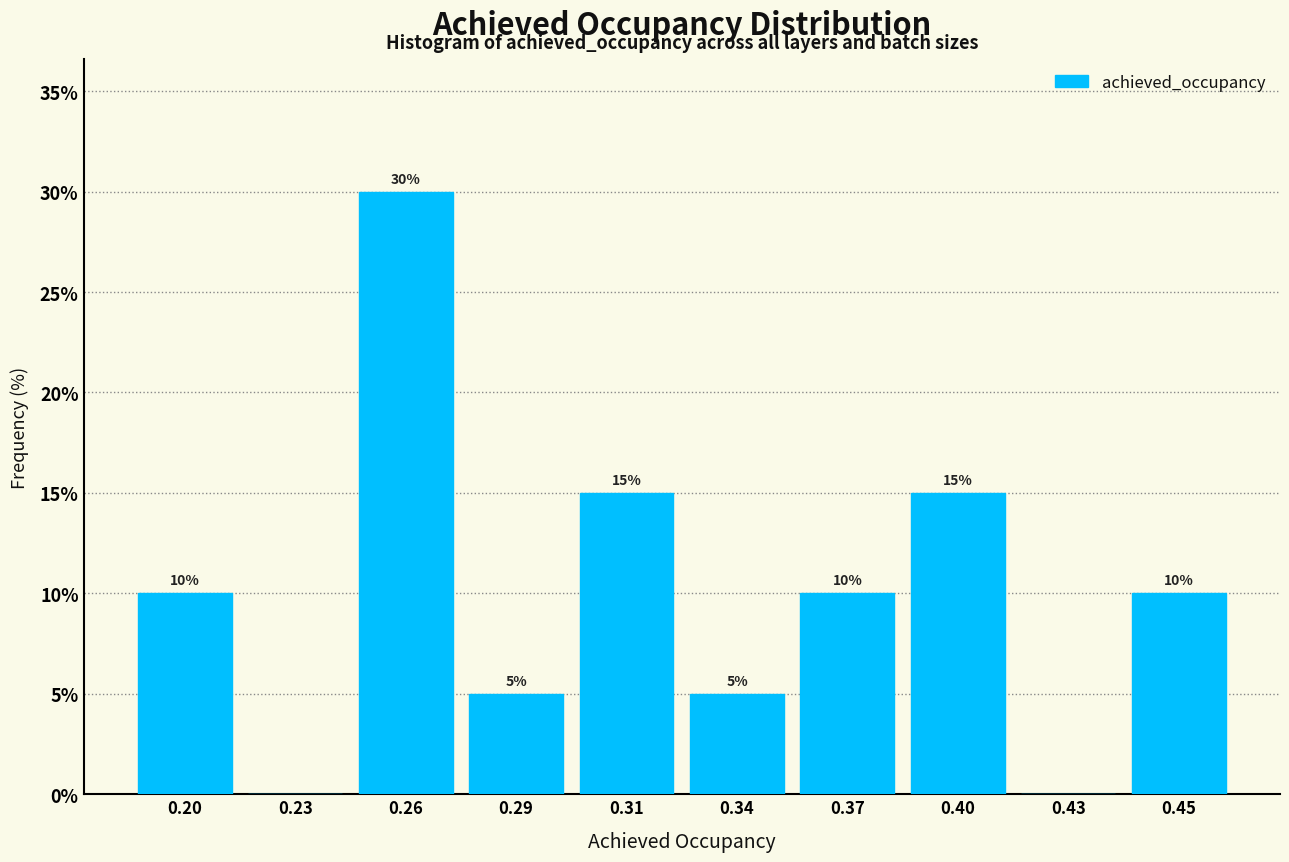

Reading right to left, list all the values displayed in this chart.

0.45=10	0.43=0	0.40=15	0.37=10	0.34=5	0.31=15	0.29=5	0.26=30	0.23=0	0.20=10